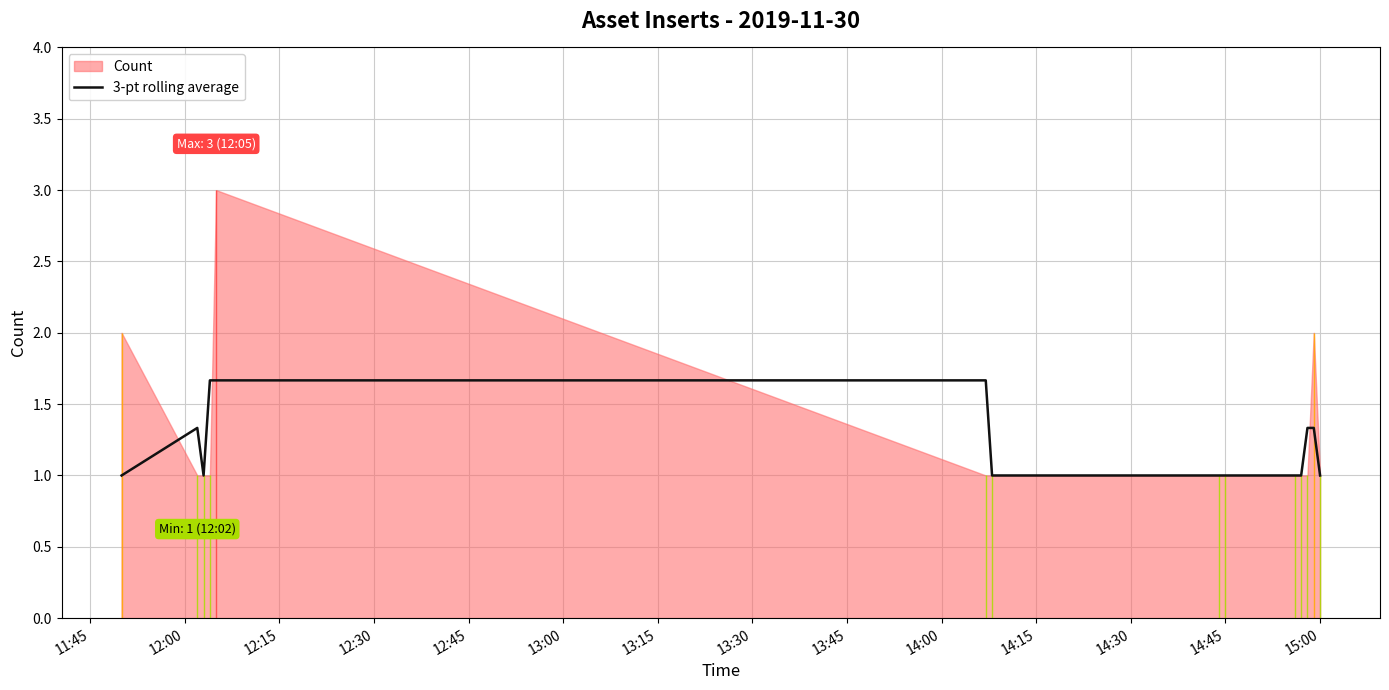

Reading left to right, what are all the values shown in this chart?

1.0	1.3	1.0	1.7	1.7	1.7	1.0	1.0	1.0	1.0	1.0	1.3	1.3	1.0